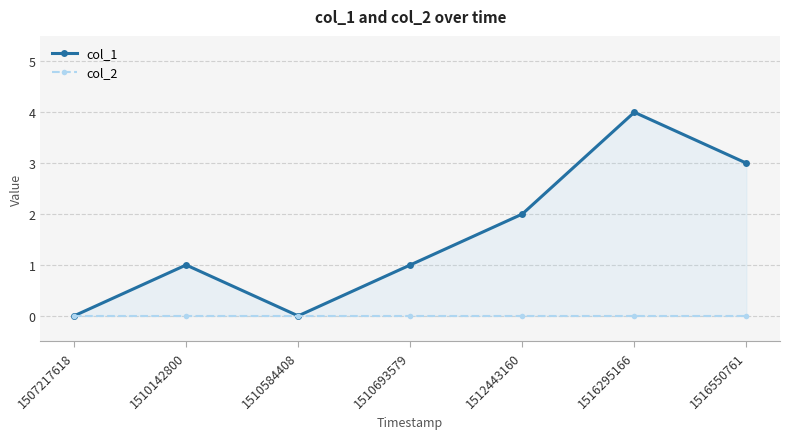

Reading right to left, what are all the values shown in this chart?

col_1: 3	4	2	1	0	1	0
col_2: 0	0	0	0	0	0	0